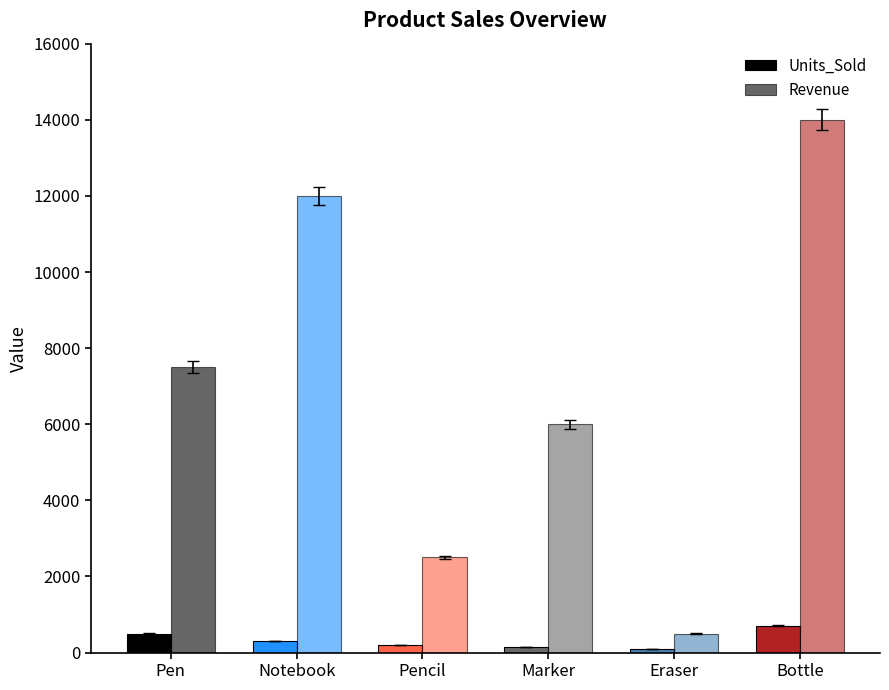

Does the chart contain stacked bars?

No